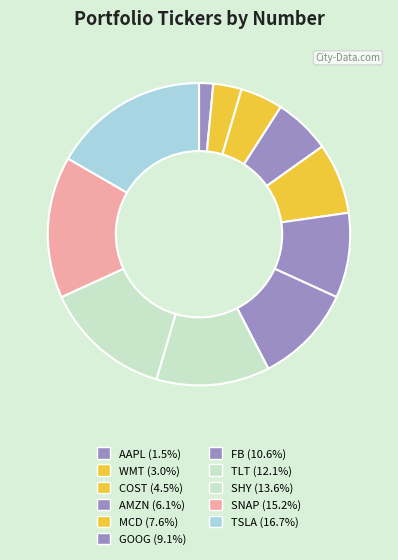

Rank the categories by value from lowest to highest.

AAPL, WMT, COST, AMZN, MCD, GOOG, FB, TLT, SHY, SNAP, TSLA